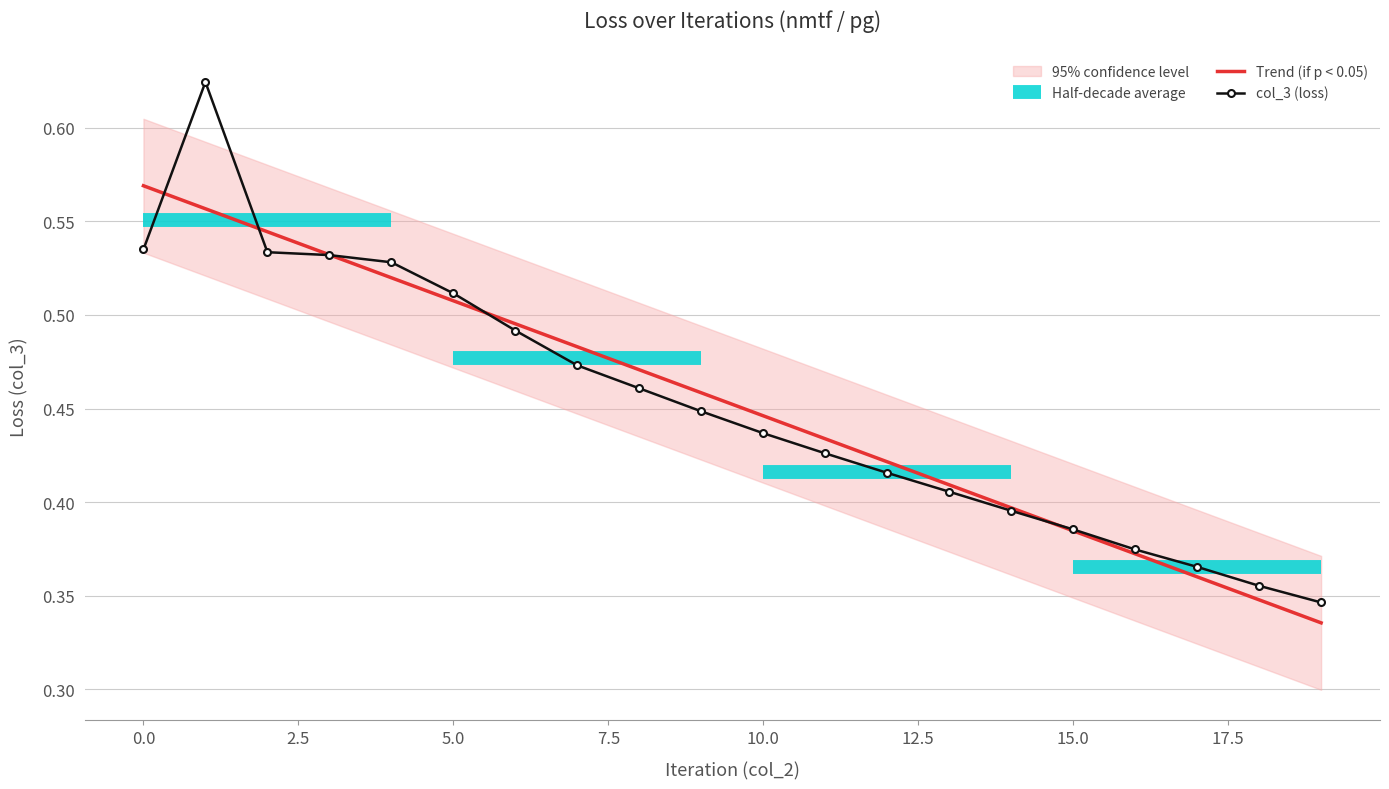

What is the total value across all series at 19?

0.7